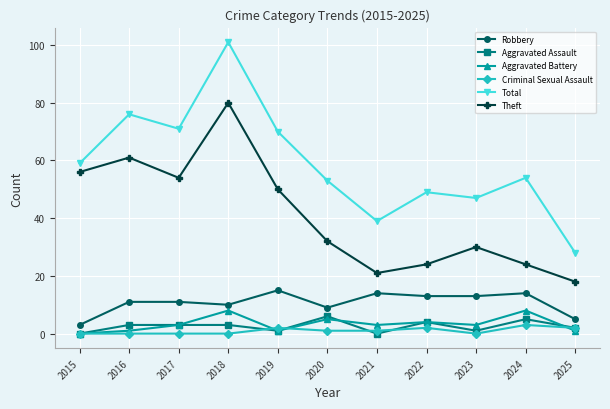

What is the difference between the maximum and minimum values in the Robbery series?

12